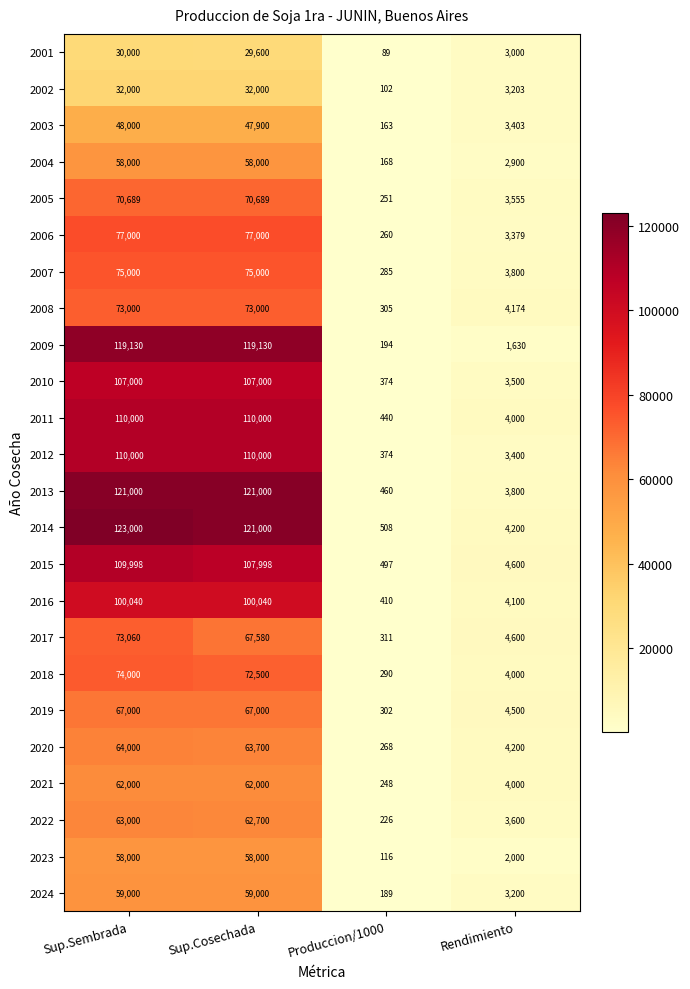

Where is 2020 nearest to the value 32134?

Rendimiento